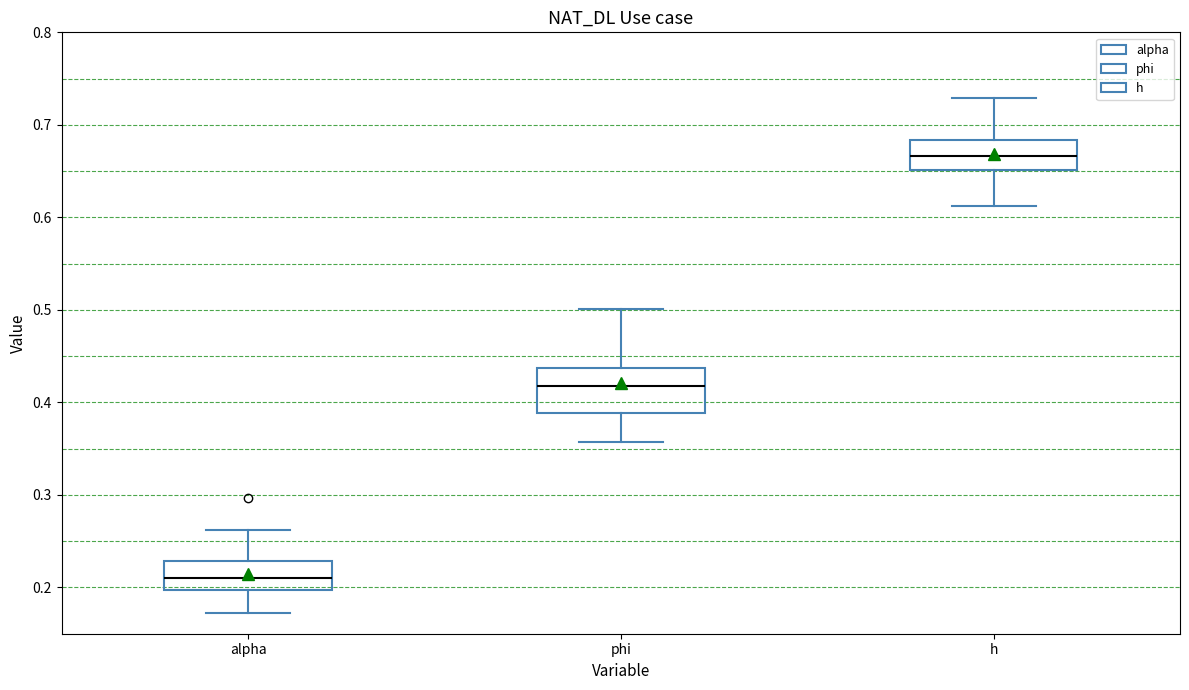

Reading left to right, read every box against the y-axis: the position of its median line, the range the box covers, and the ends of its whiskers. The values are not printed on the chart, so give them approximately, as read against the axis.

alpha: median 0.21, box 0.20 to 0.23, whiskers 0.17 to 0.26
phi: median 0.42, box 0.39 to 0.44, whiskers 0.36 to 0.50
h: median 0.67, box 0.65 to 0.68, whiskers 0.61 to 0.73